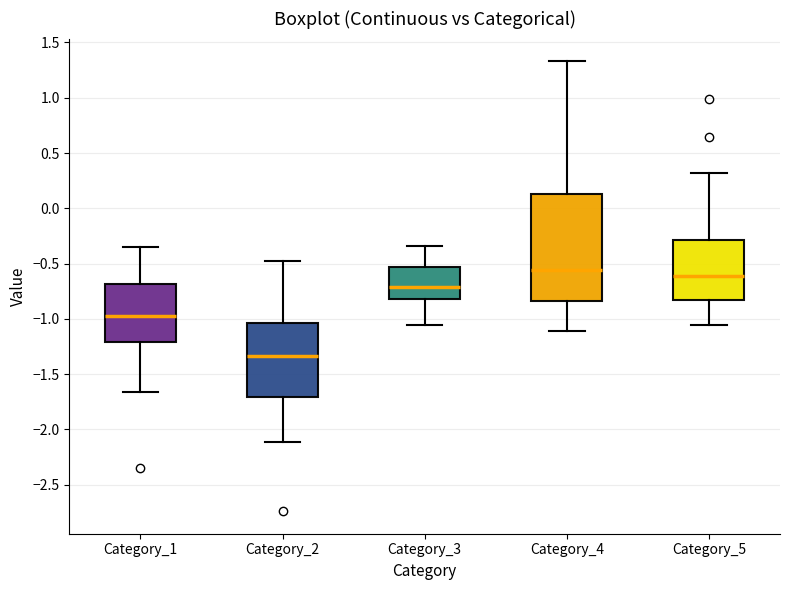

Reading left to right, transcribe this box plot: for each box, give where its median line is, the range the box spans, and where its two whiskers end, as read against the y-axis. The values are not printed on the chart, so give them approximately, as read against the axis.

Category_1: median -0.95, box -1.20 to -0.70, whiskers -1.65 to -0.35
Category_2: median -1.35, box -1.70 to -1.05, whiskers -2.10 to -0.50
Category_3: median -0.70, box -0.80 to -0.55, whiskers -1.05 to -0.35
Category_4: median -0.55, box -0.85 to 0.15, whiskers -1.10 to 1.35
Category_5: median -0.60, box -0.85 to -0.30, whiskers -1.05 to 0.30